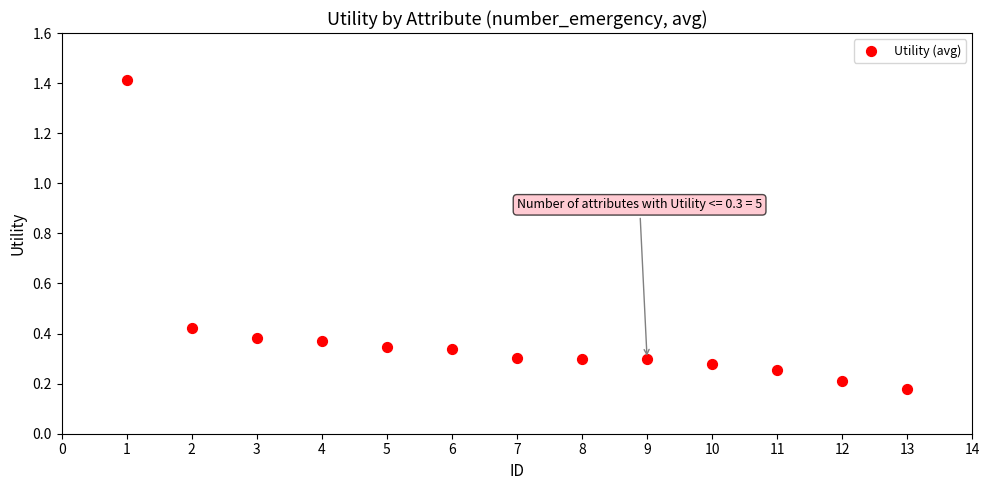

What is the range of Y values (max minus min)?

1.2